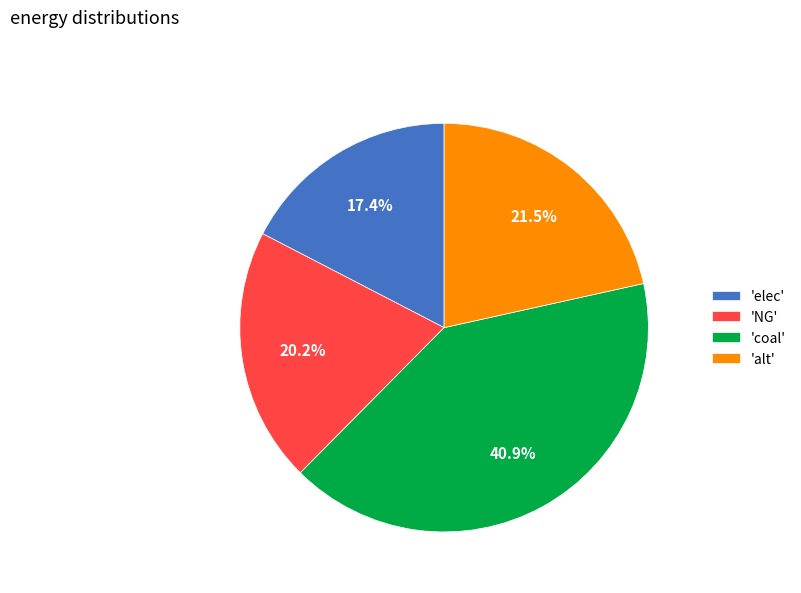

Approximately how many times larger is the value at 'elec' compared to 'NG'?

0.9